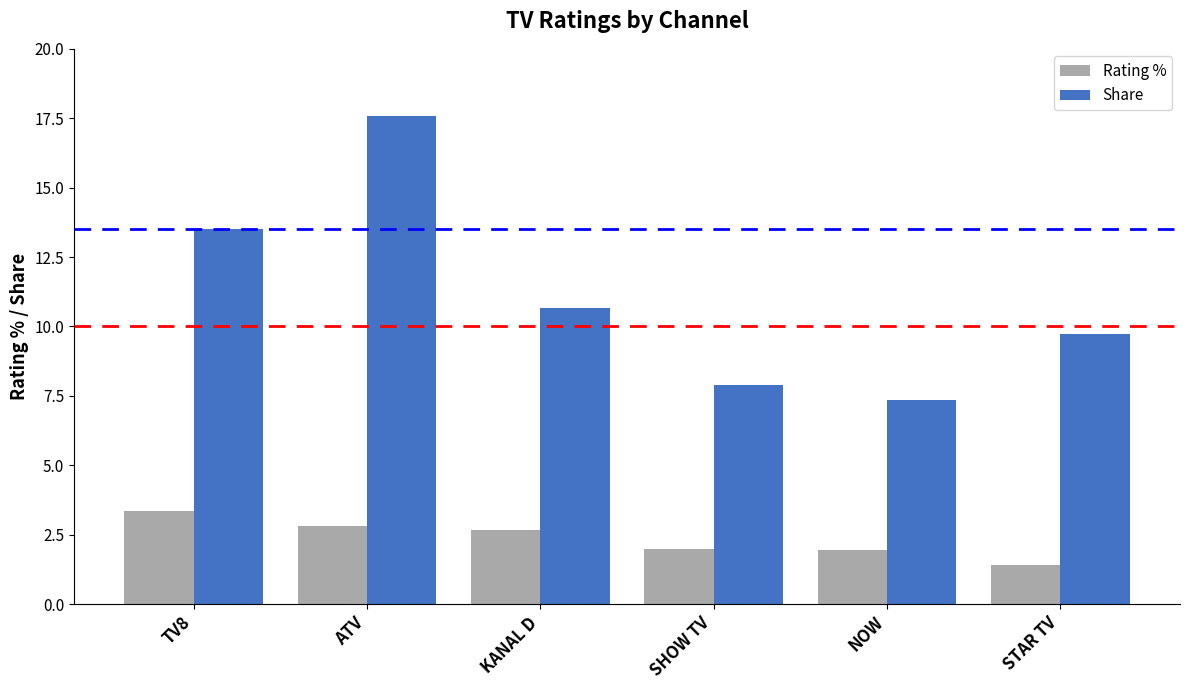

What is the highest value of the Rating % series?

3.3